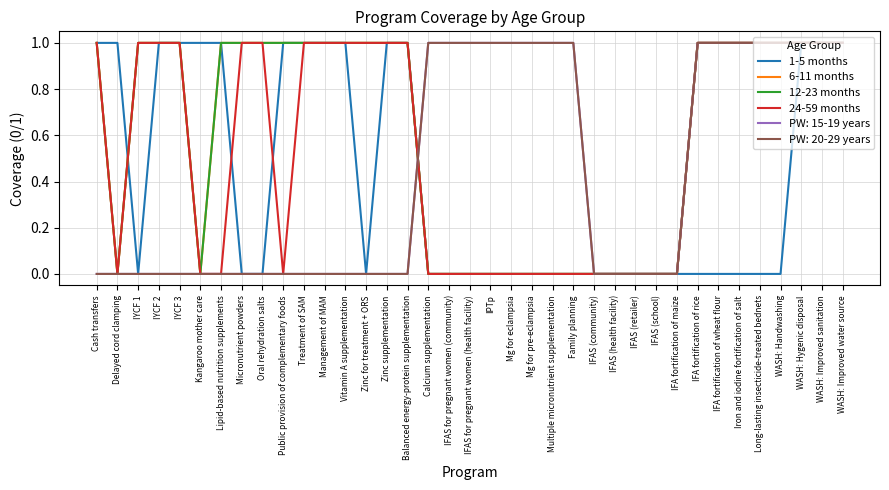

True or false: 12-23 months and 24-59 months cross at least once.

False